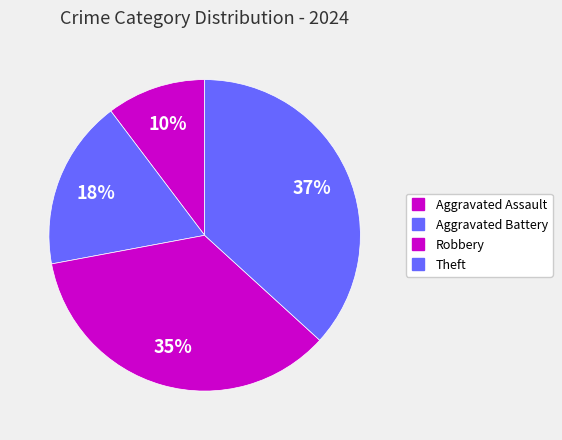

Combined, what portion of the pie is Aggravated Battery and Aggravated Assault?

27.9%